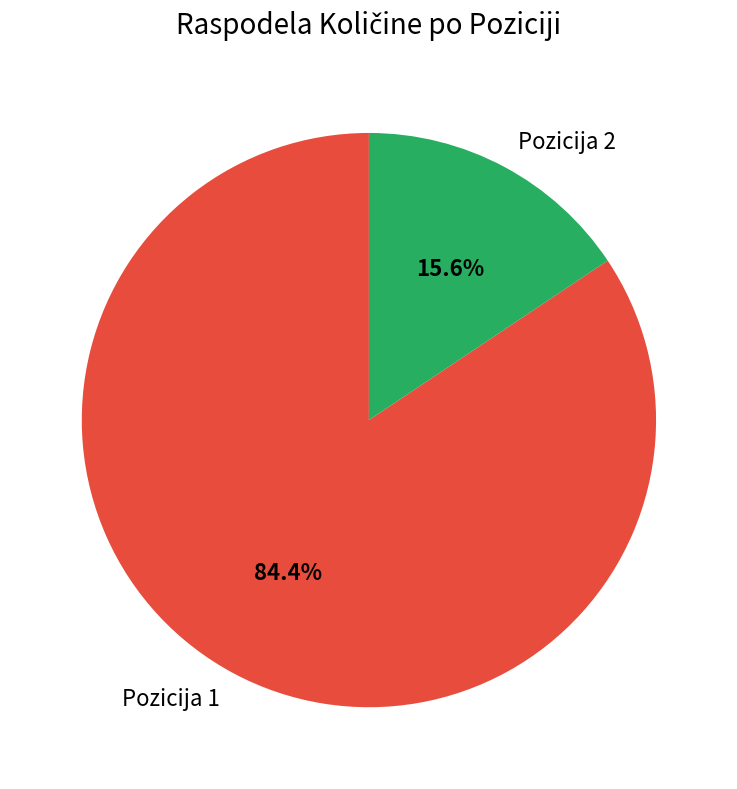

To the nearest percent, what portion does Pozicija 2 represent?

16%